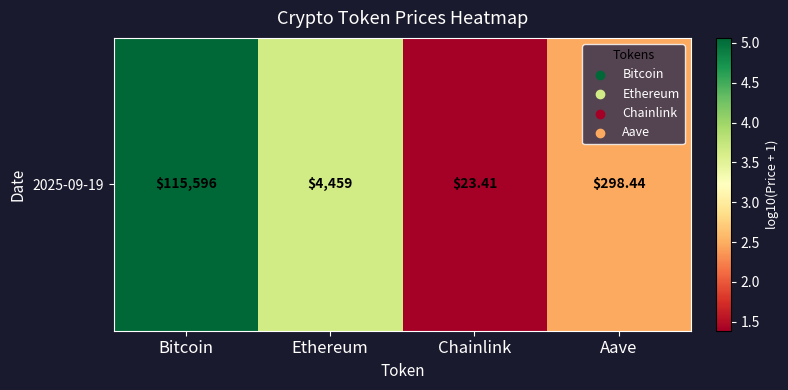

Rank the categories by value from lowest to highest.

Chainlink, Aave, Ethereum, Bitcoin